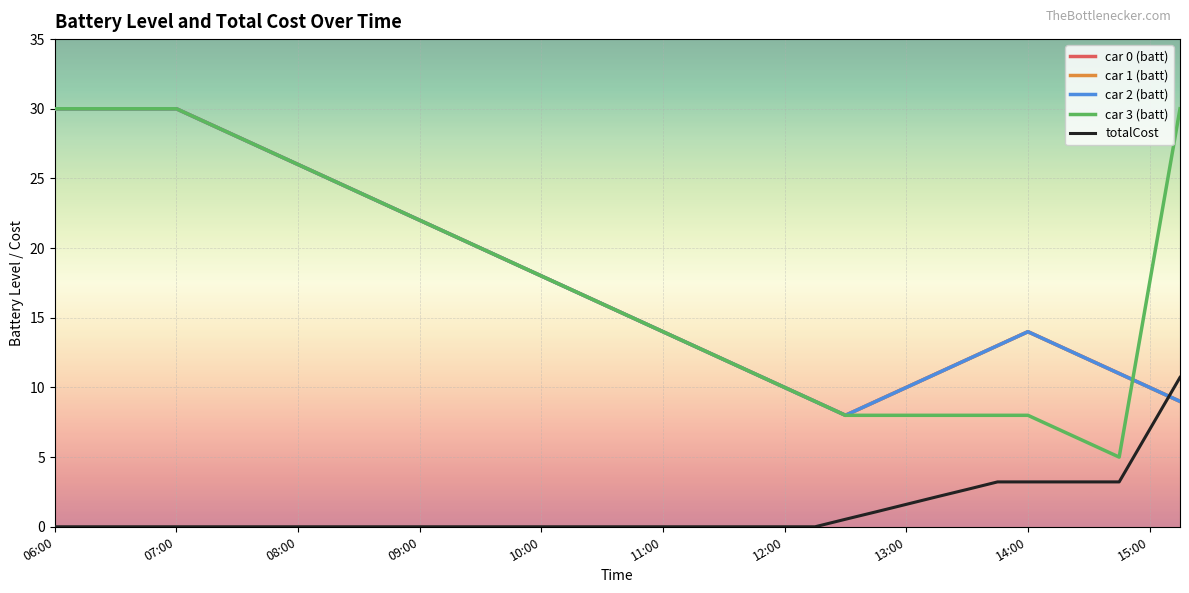

What is the minimum value for car 3 (batt)?

5.0